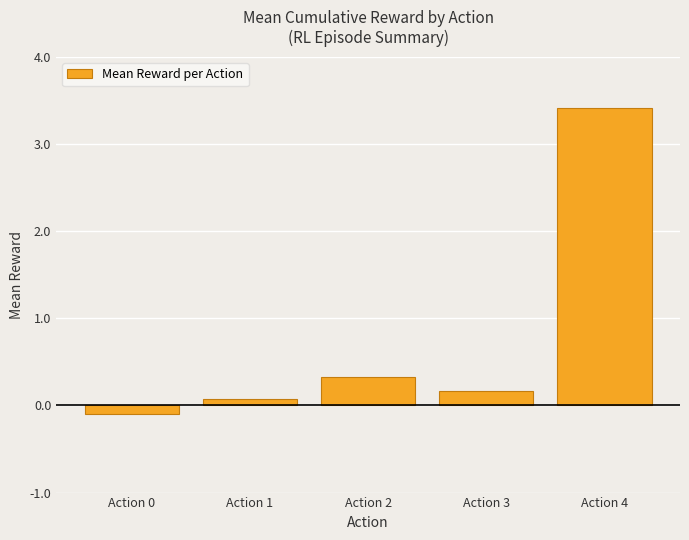

What is the minimum value shown in the chart?

-0.1